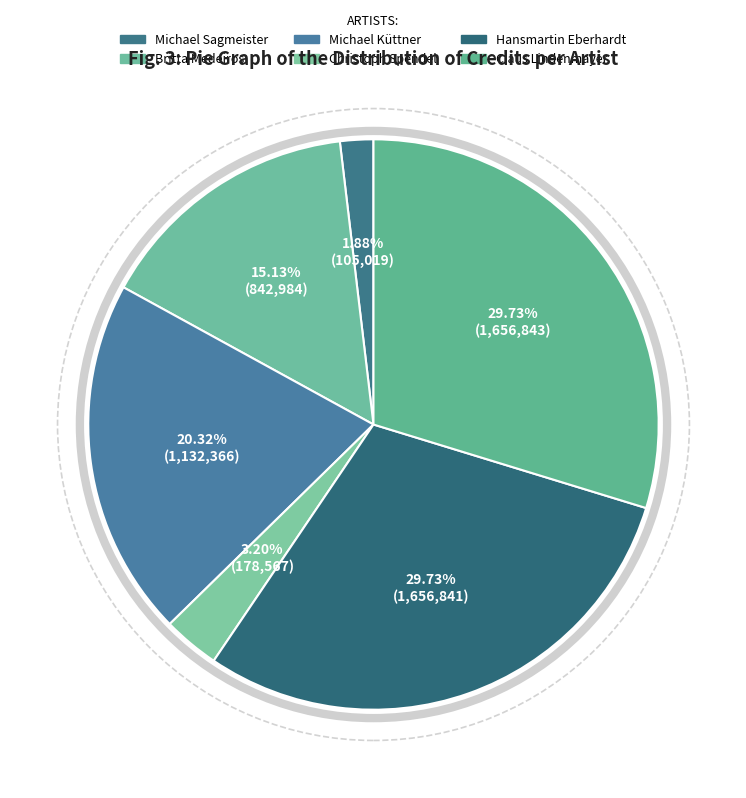

Which category has the smallest portion of the pie?

Michael Sagmeister